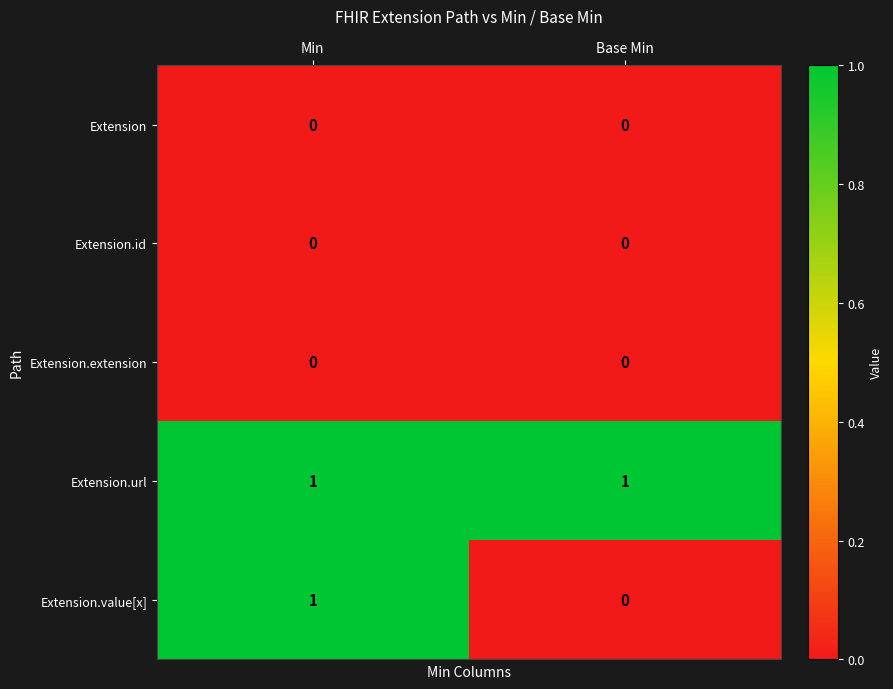

Between Min and Base Min, which series saw the biggest shift?

Extension.value[x]